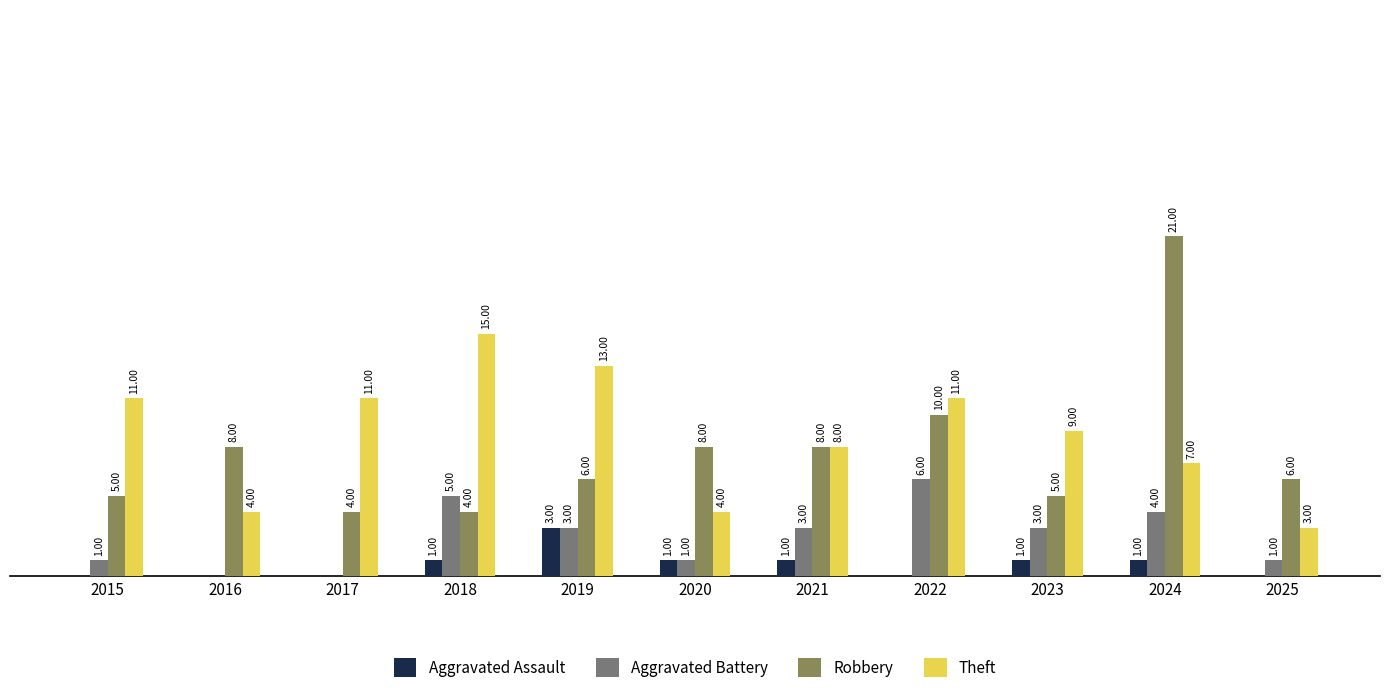

Which series changed the most between 2016 and 2017?

Theft